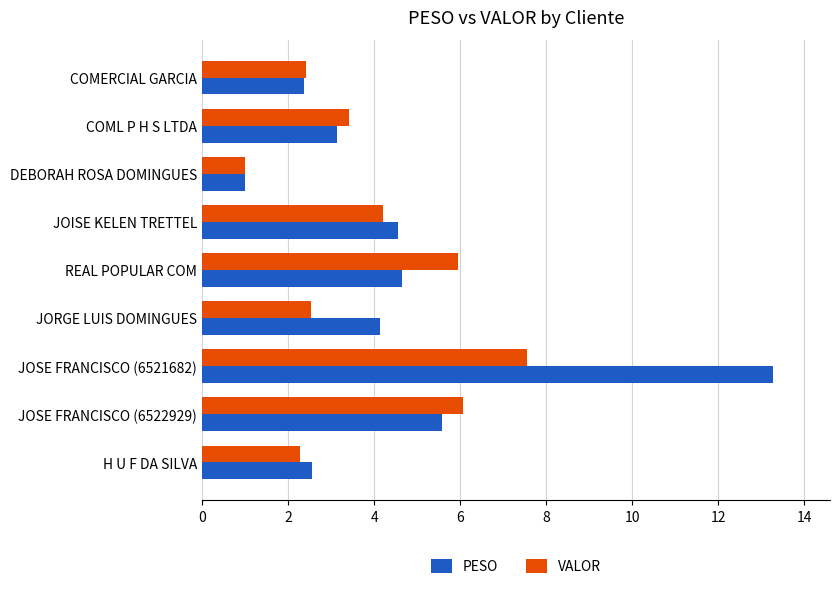

The VALOR series shows 4.0 at H U F DA SILVA. True or false?

False